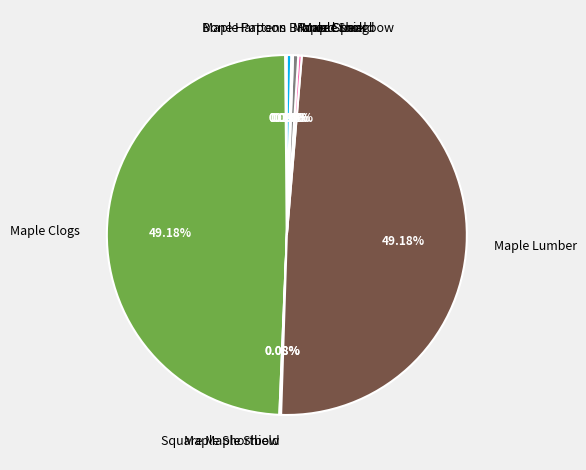

Does any single category account for the majority?

No